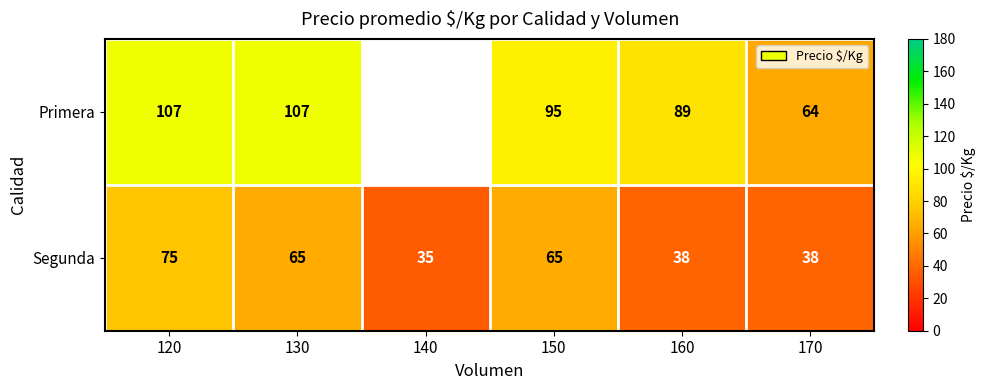

The value of Primera at 120 is 107. True or false?

True